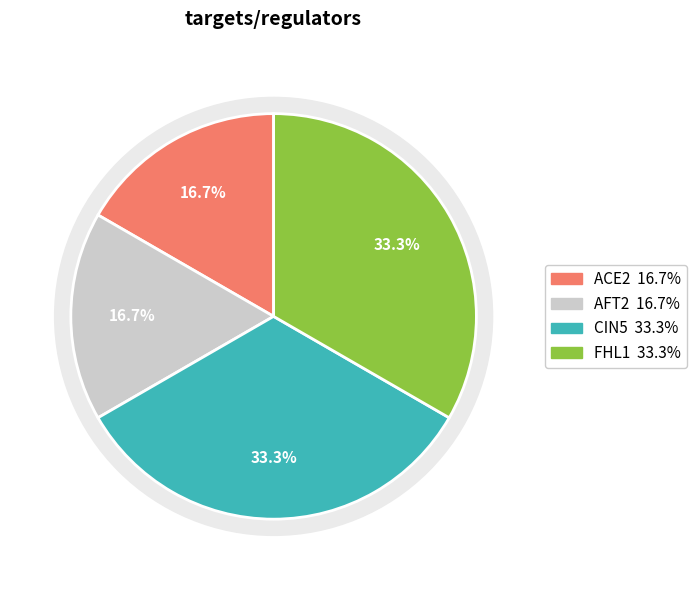

Between ACE2 and FHL1, which series saw the biggest shift?

ACE2